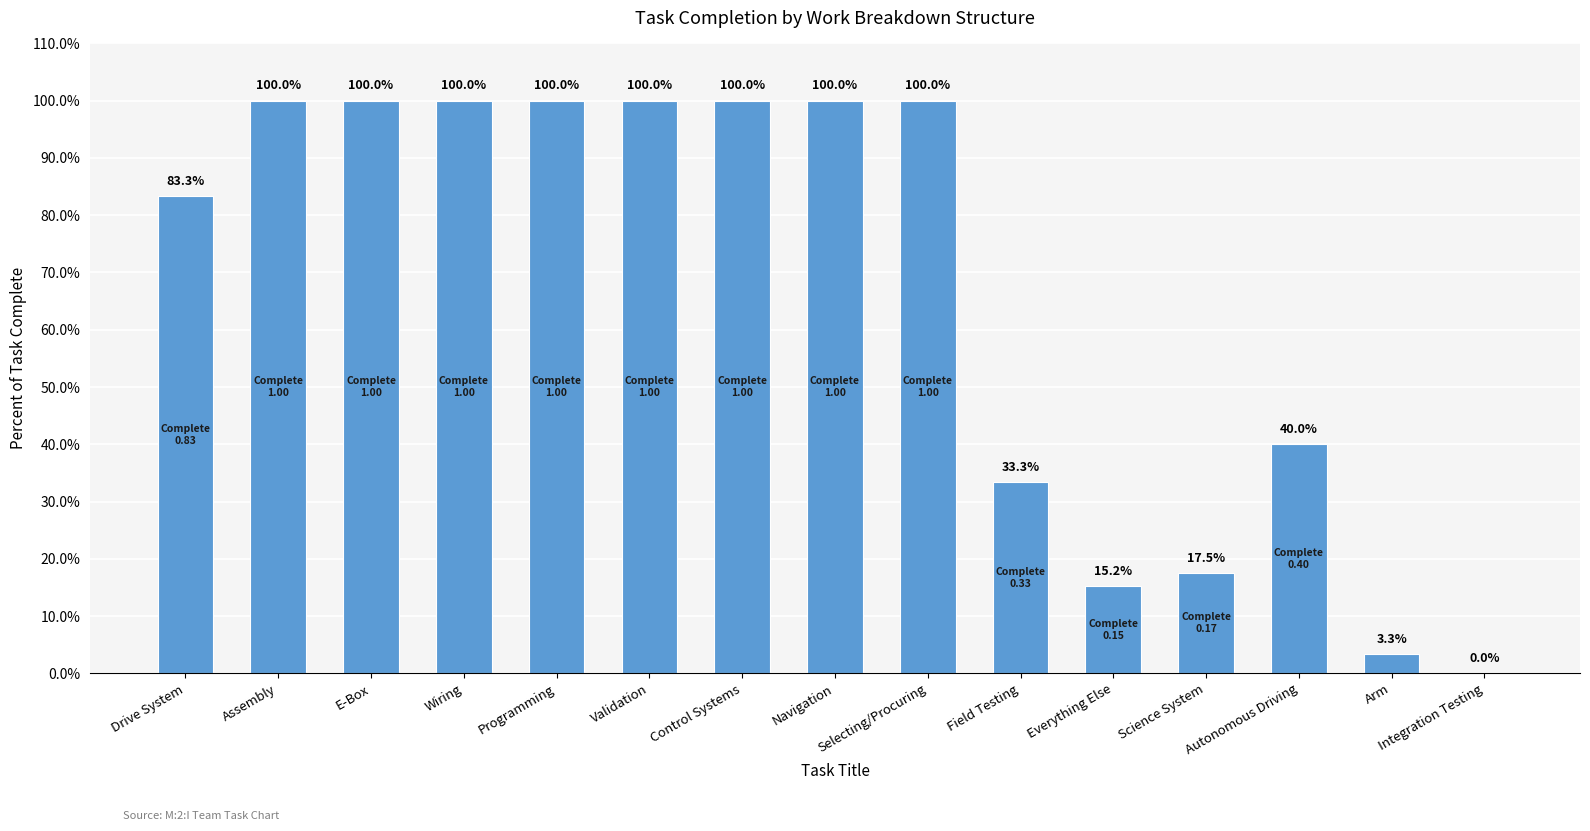

What is the sum of all values?

9.9